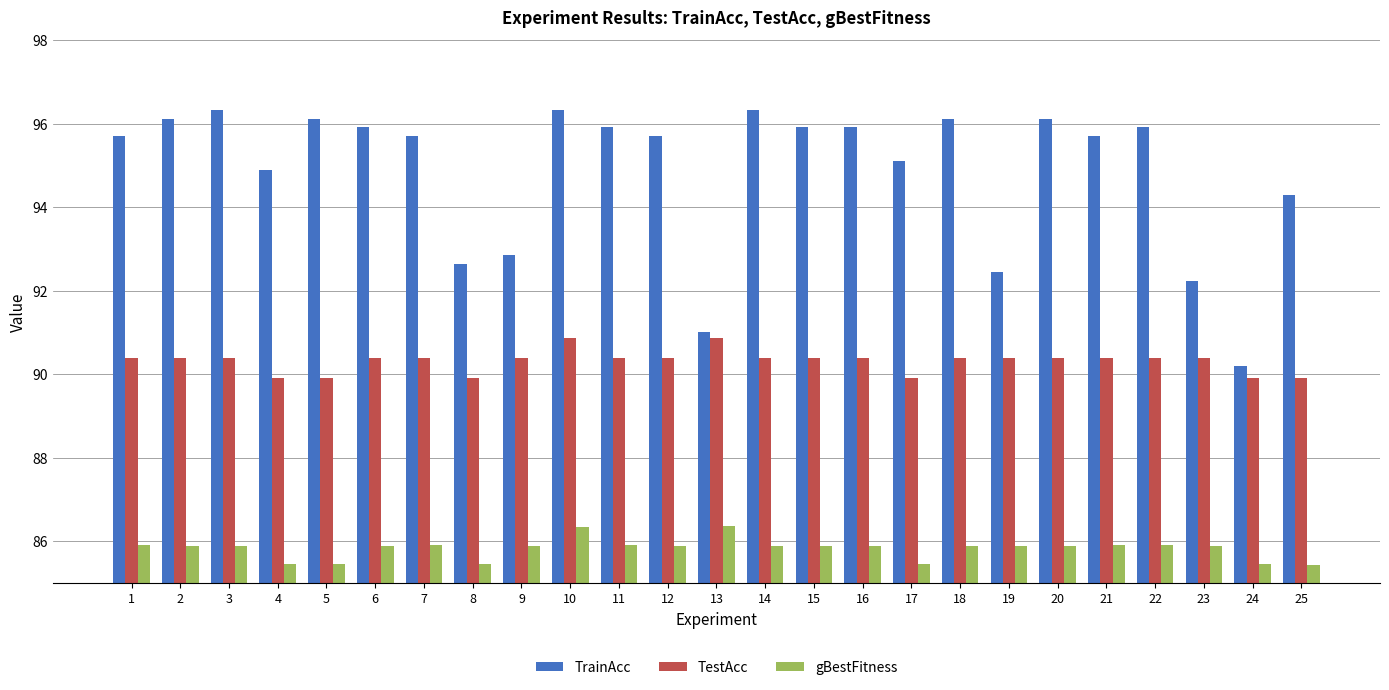

At which label is TrainAcc closest to 93?

9